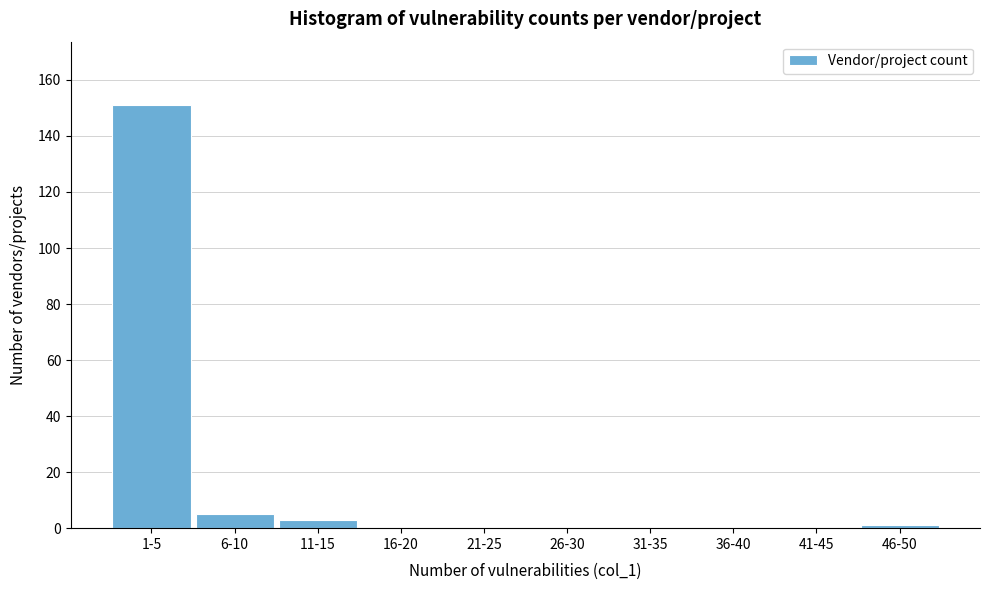

Reading left to right, transcribe all the data shown in this chart.

1-5=151	6-10=5	11-15=3	16-20=0	21-25=0	26-30=0	31-35=0	36-40=0	41-45=0	46-50=1